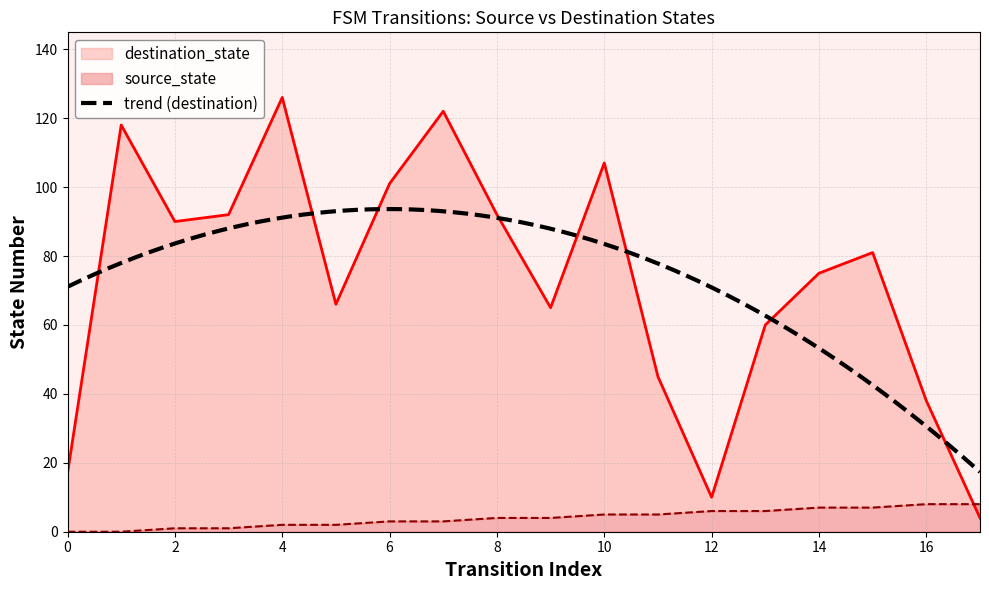

Reading left to right, transcribe all the data shown in this chart.

source_state: 0=0	1=0	2=1	3=1	4=2	5=2	6=3	7=3	8=4	9=4	10=5	11=5	12=6	13=6	14=7	15=7	16=8	17=8
destination_state: 0=17	1=118	2=90	3=92	4=126	5=66	6=101	7=122	8=92	9=65	10=107	11=45	12=10	13=60	14=75	15=81	16=38	17=4